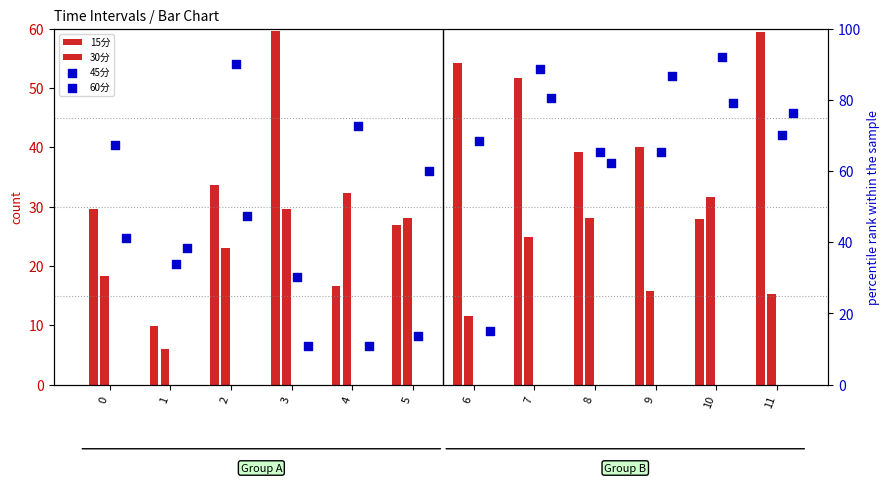

What is the total value across all series at 8?

194.7